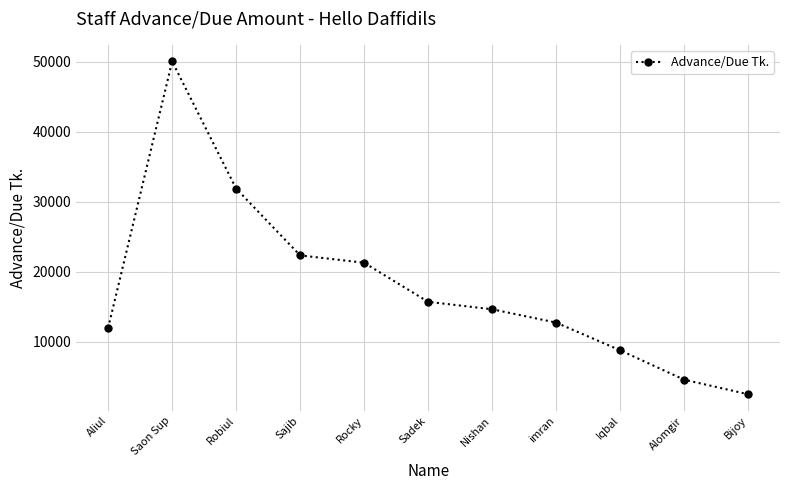

List the labels in order of value, smallest first.

Bijoy, Alomgir, Iqbal, Aliul, imran, Nishan, Sadek, Rocky, Sajib, Robiul, Saon Sup